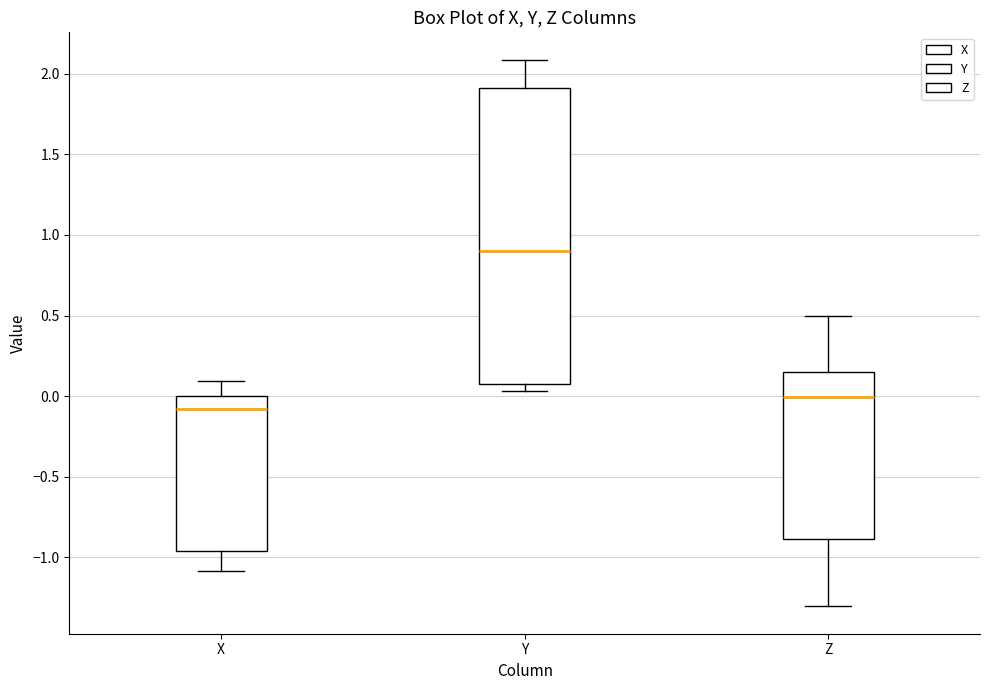

Reading left to right, transcribe this box plot: for each box, give where its median line is, the range the box spans, and where its two whiskers end, as read against the y-axis. The values are not printed on the chart, so give them approximately, as read against the axis.

X: median -0.10, box -0.95 to 0.00, whiskers -1.10 to 0.10
Y: median 0.90, box 0.10 to 1.90, whiskers 0.05 to 2.10
Z: median 0.00, box -0.90 to 0.15, whiskers -1.30 to 0.50